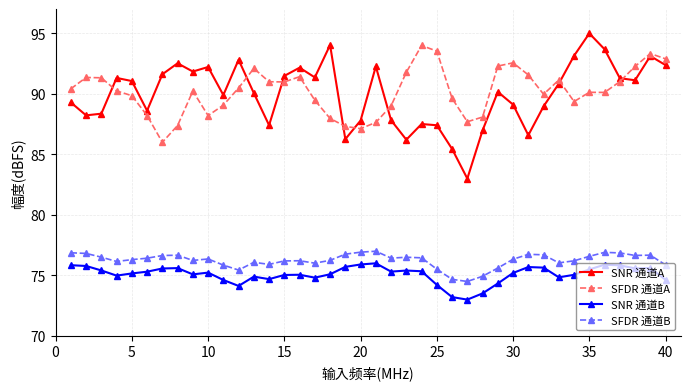

What is the highest value of the SNR 通道A series?

95.0